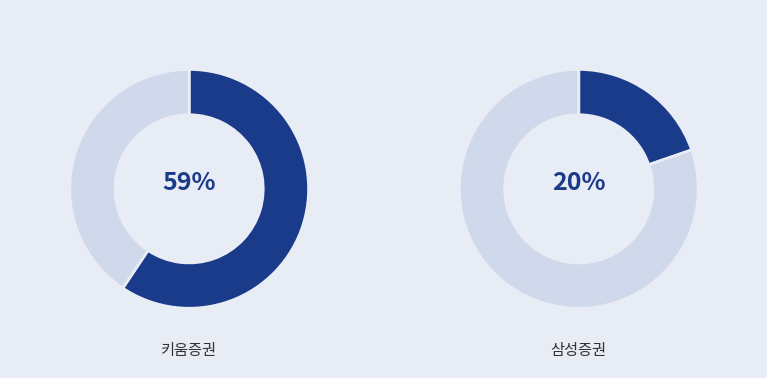

Does any single category account for the majority?

Yes